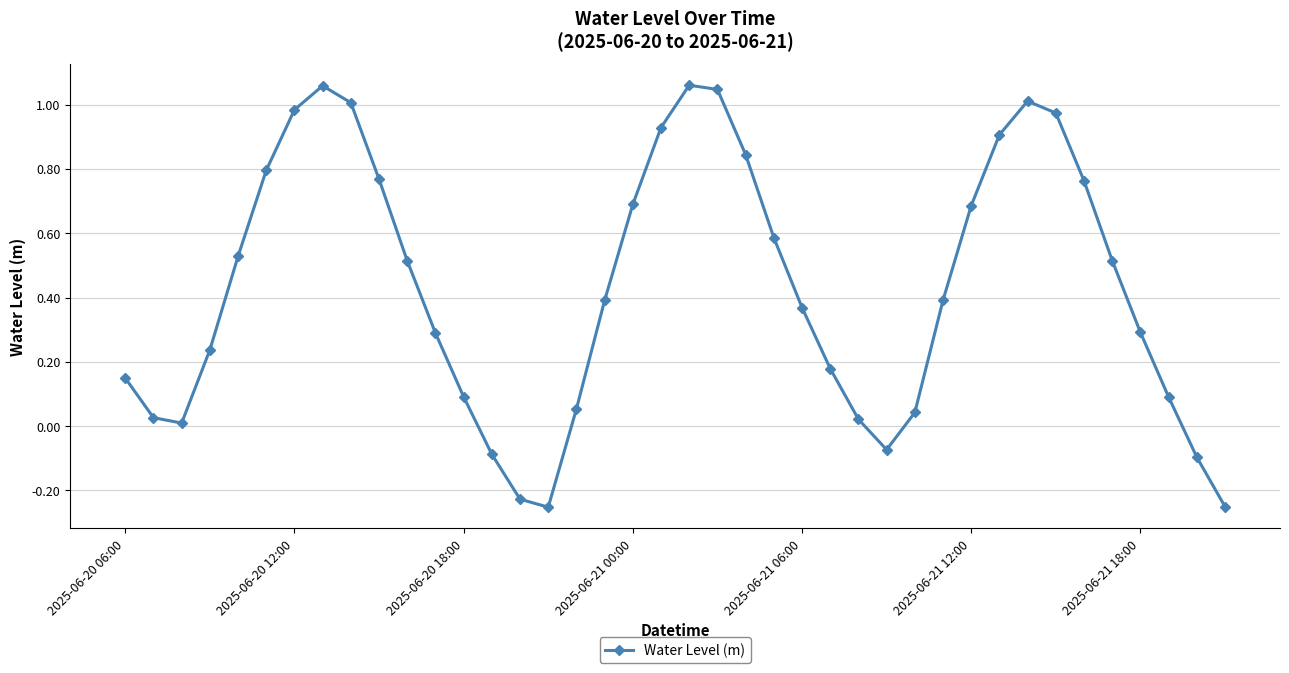

What is the difference between the maximum and second lowest values?

1.3